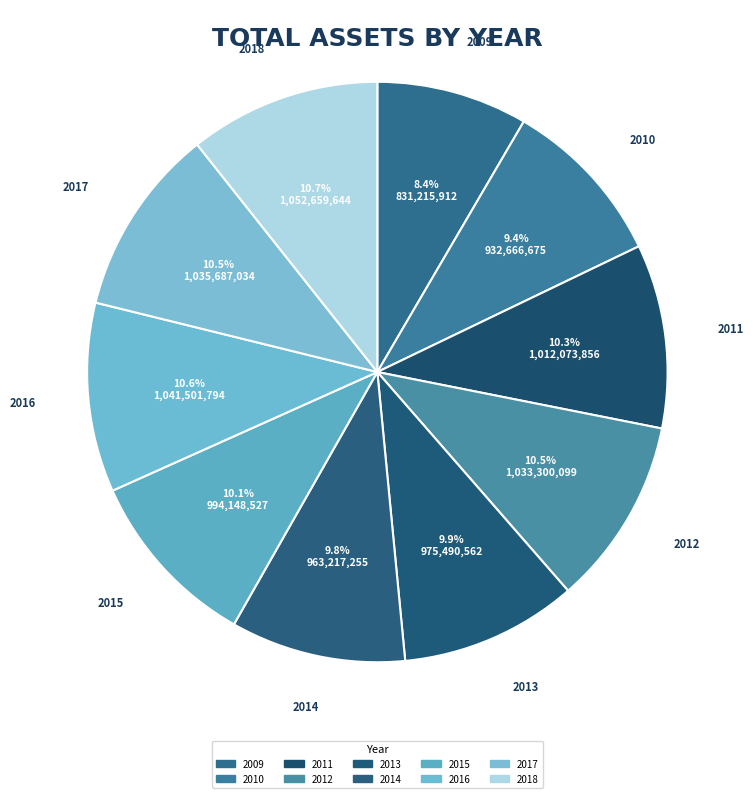

Which slice is the smallest?

2009